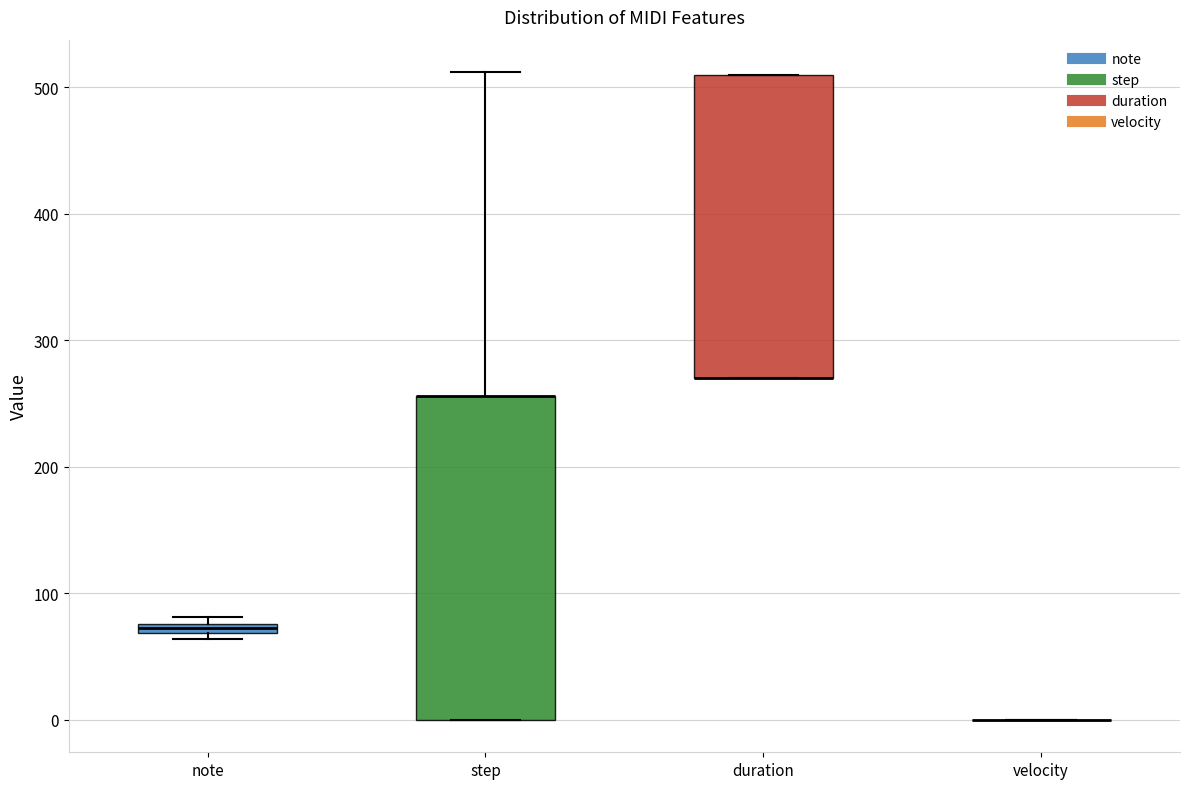

Comparing the boxes themselves (not the whiskers), which one is the tallest?

step